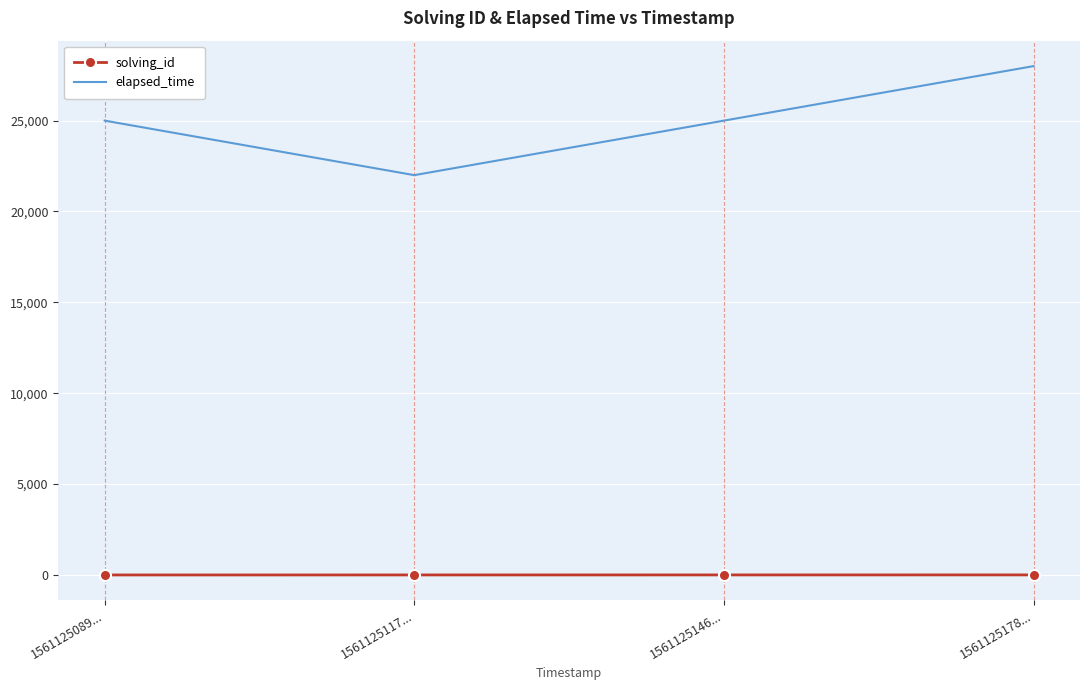

What are all the series names shown in the legend?

solving_id, elapsed_time